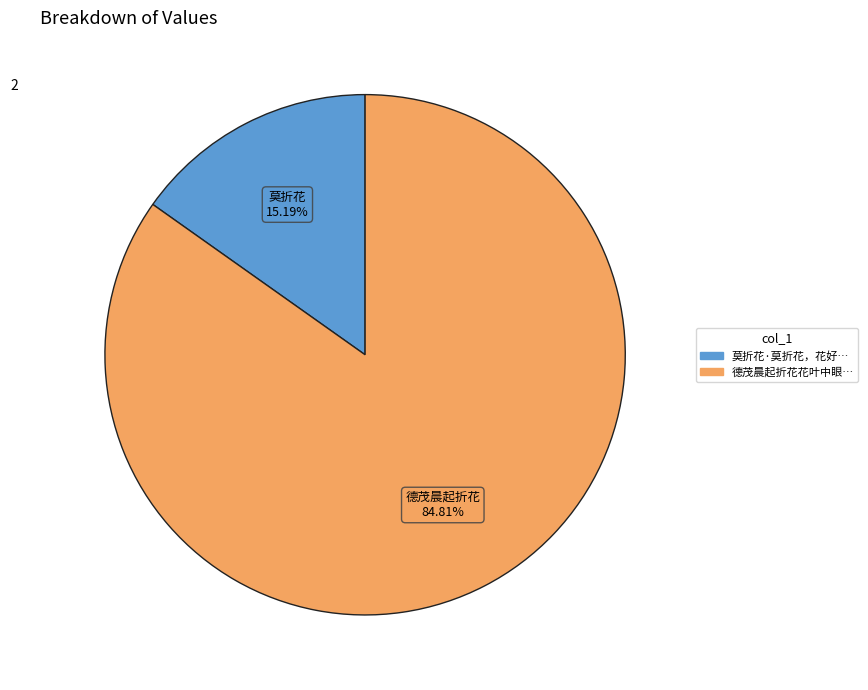

Is there any slice that represents more than half of the pie?

Yes